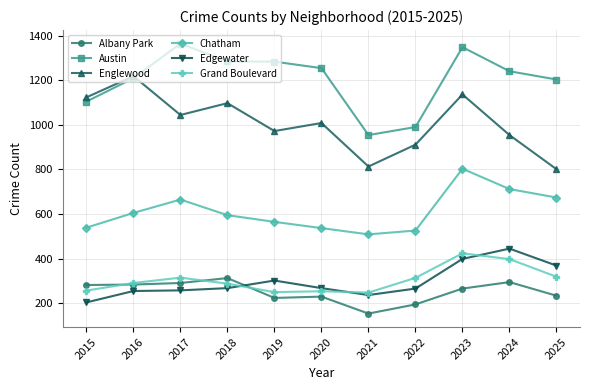

Which series changed the most between 2018 and 2023?

Chatham